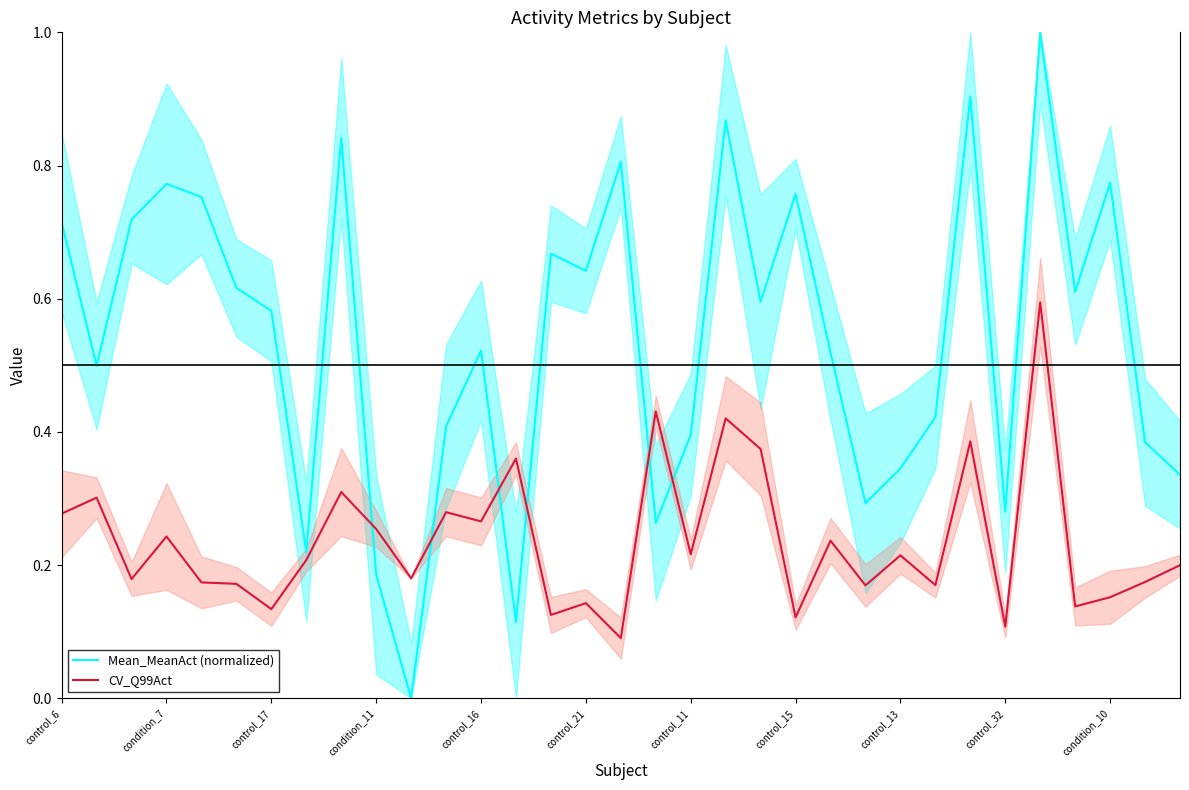

What are all the series names shown in the legend?

Mean_MeanAct (normalized), CV_Q99Act